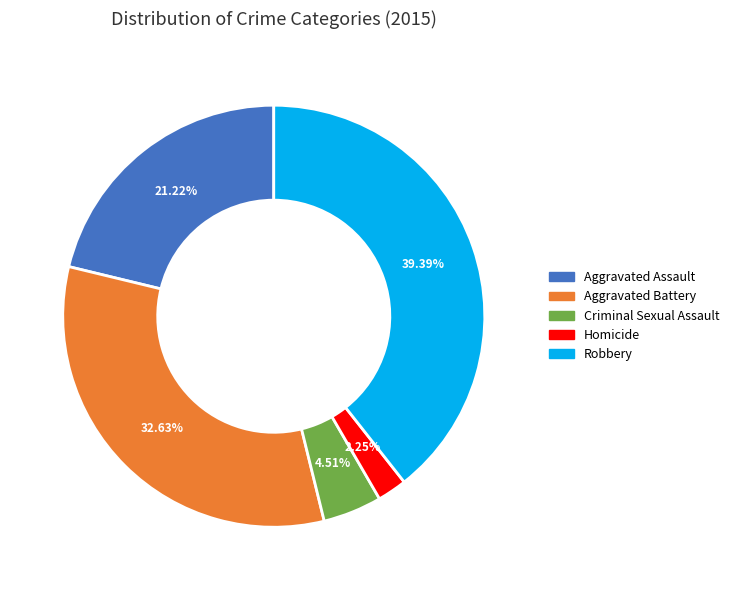

Which category has the smallest portion of the pie?

Homicide